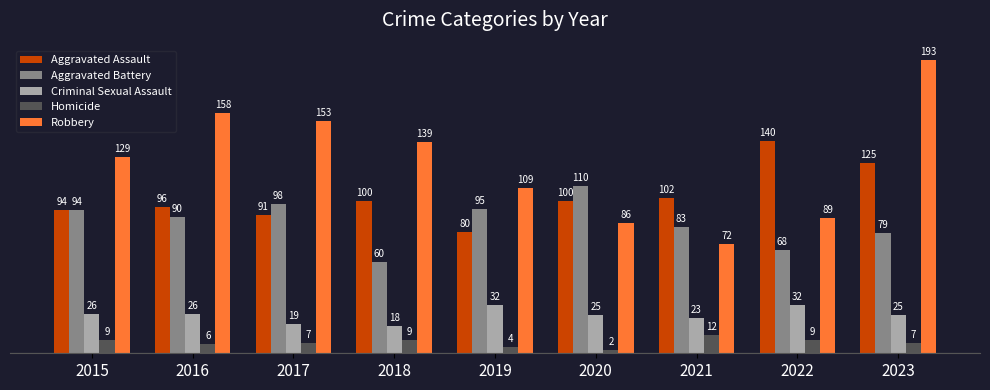

Which label corresponds to the smallest value in the chart?

2020